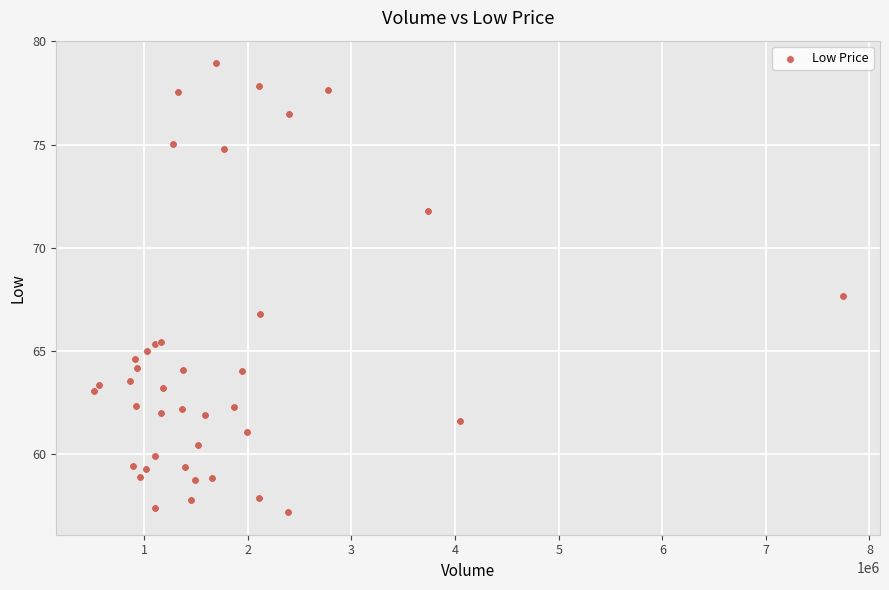

What Y value in the scatter plot is closest to 68?

67.7